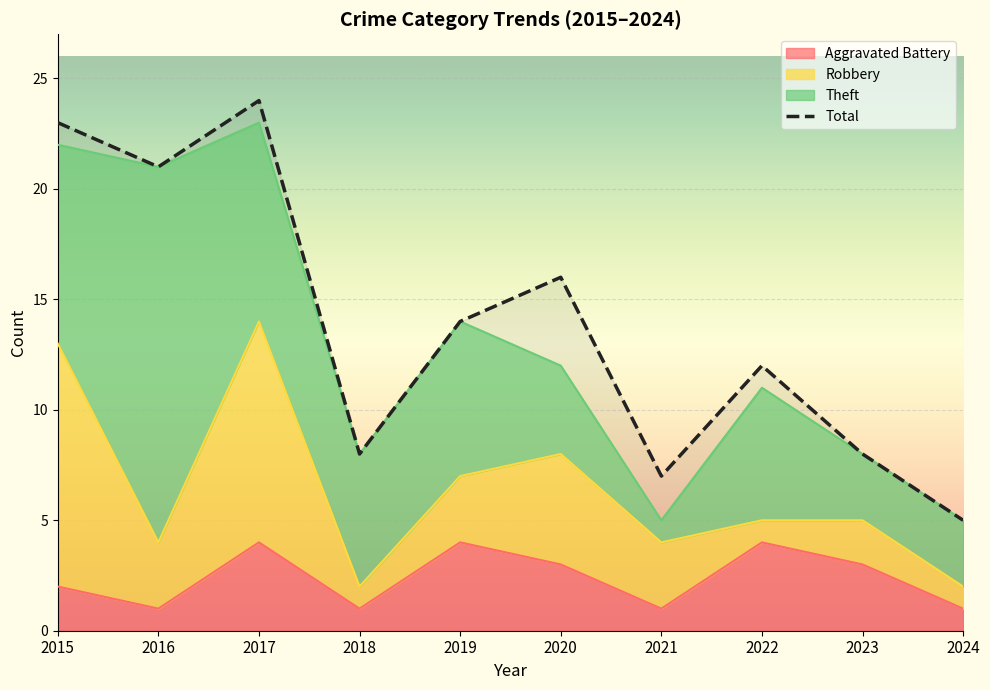

Reading left to right, what are all the values shown in this chart?

23	21	24	8	14	16	7	12	8	5